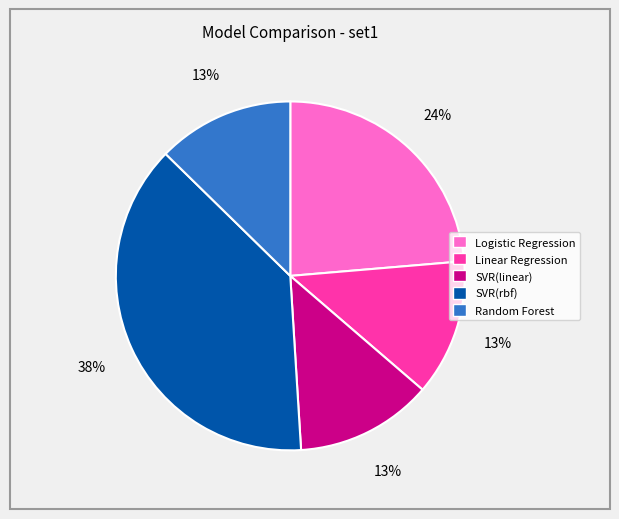

What percentage is the SVR(linear) slice, to the nearest percent?

13%